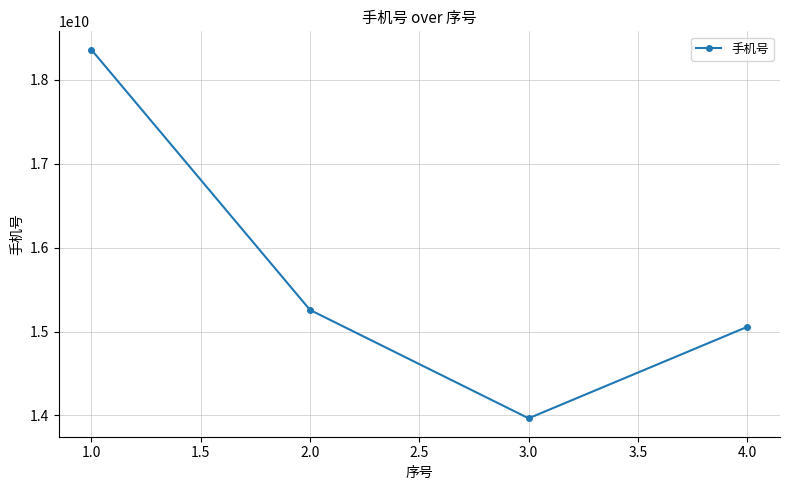

How many values are below 15256974798?

2